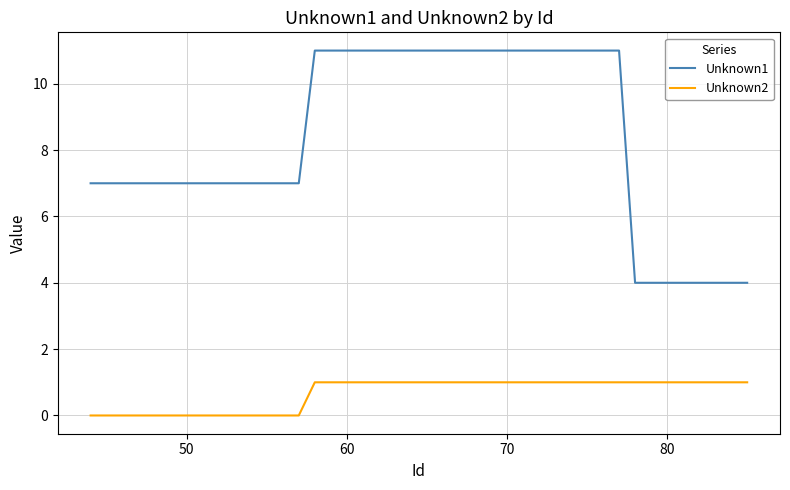

Which series has the largest range (max minus min)?

Unknown1